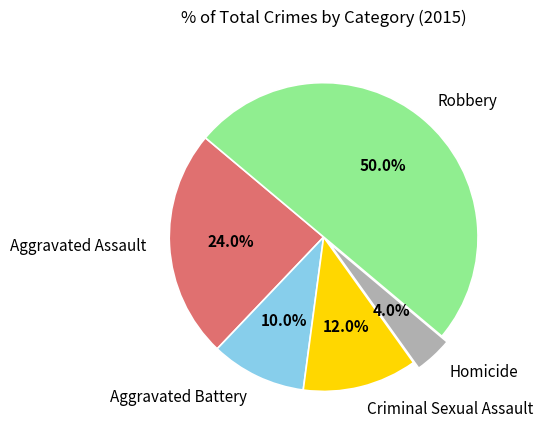

Does Aggravated Battery account for over 50% of the chart?

No